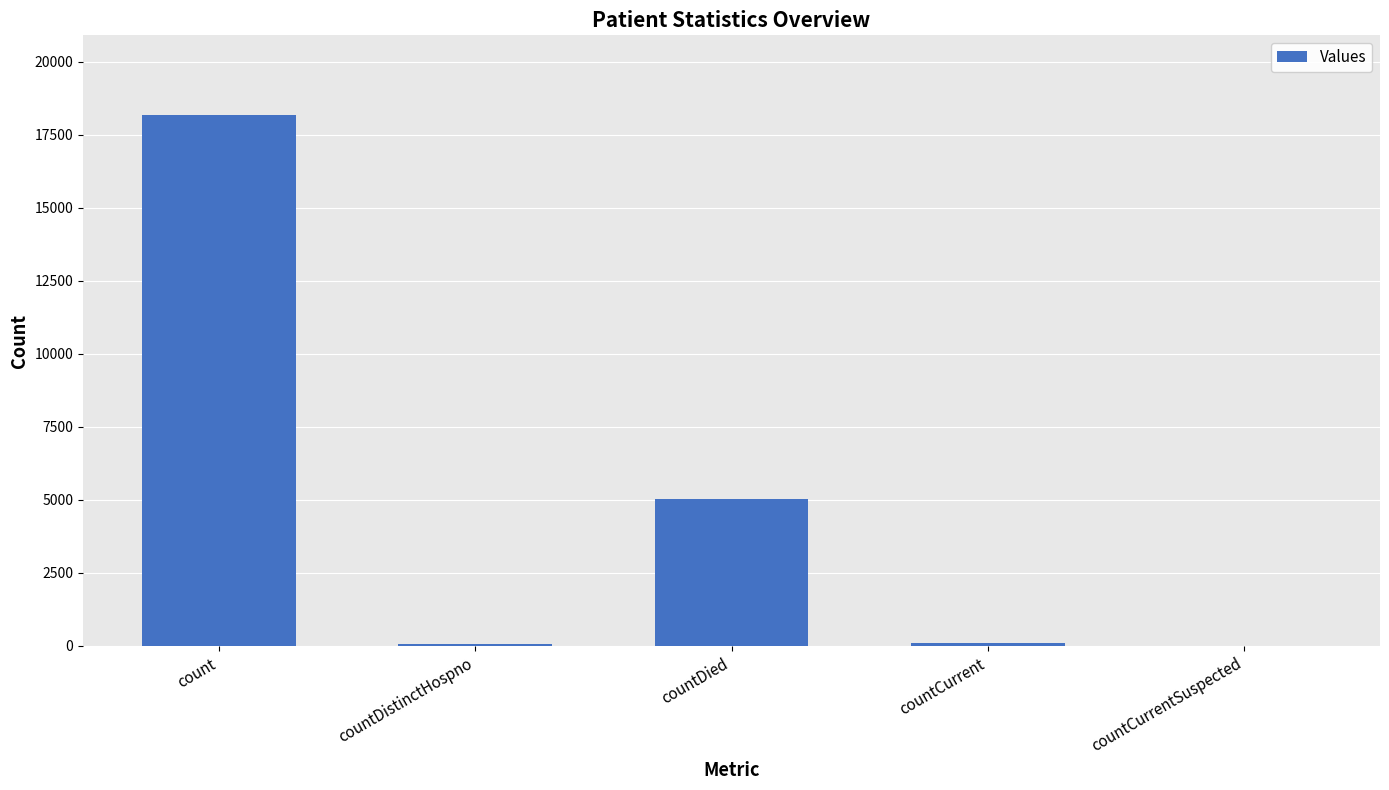

The chart shows a value of 11499 at countCurrentSuspected. True or false?

False